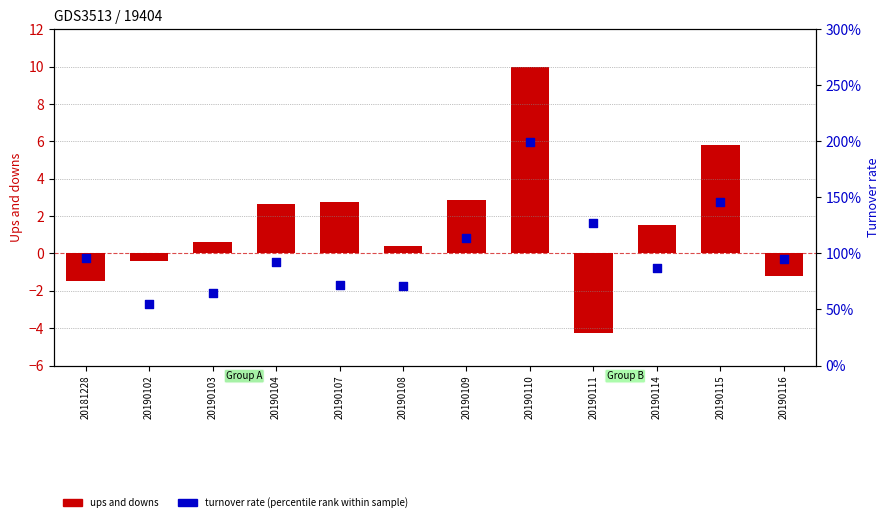

At which category is the sum across all series the highest?

20190110